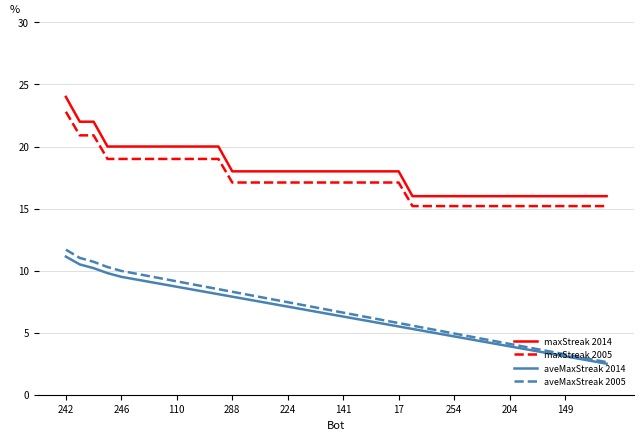

True or false: maxStreak 2014 and aveMaxStreak 2005 intersect in this chart.

False